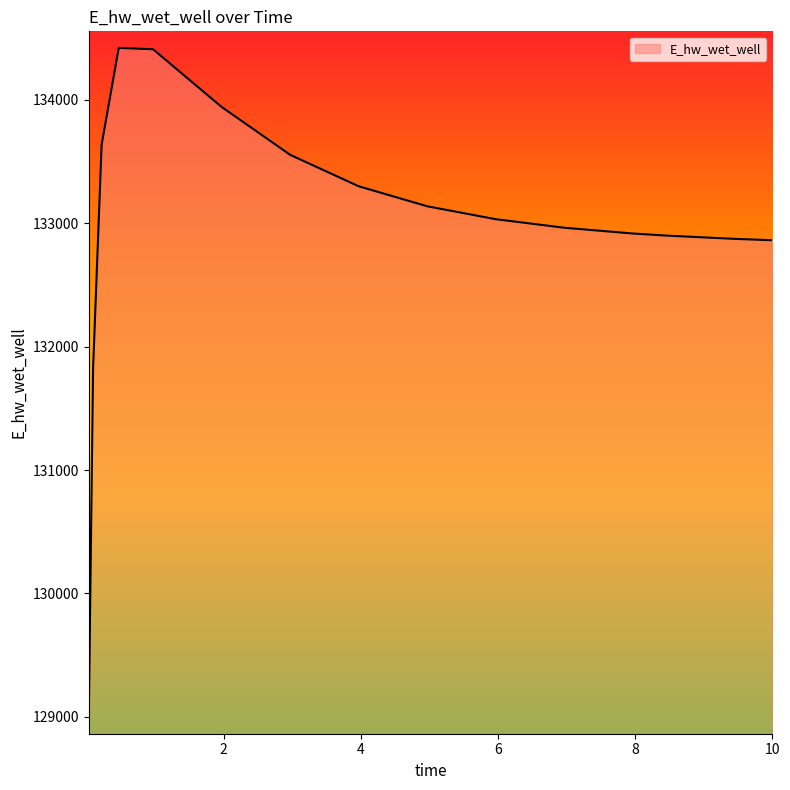

What is the greatest value displayed?

134419.8